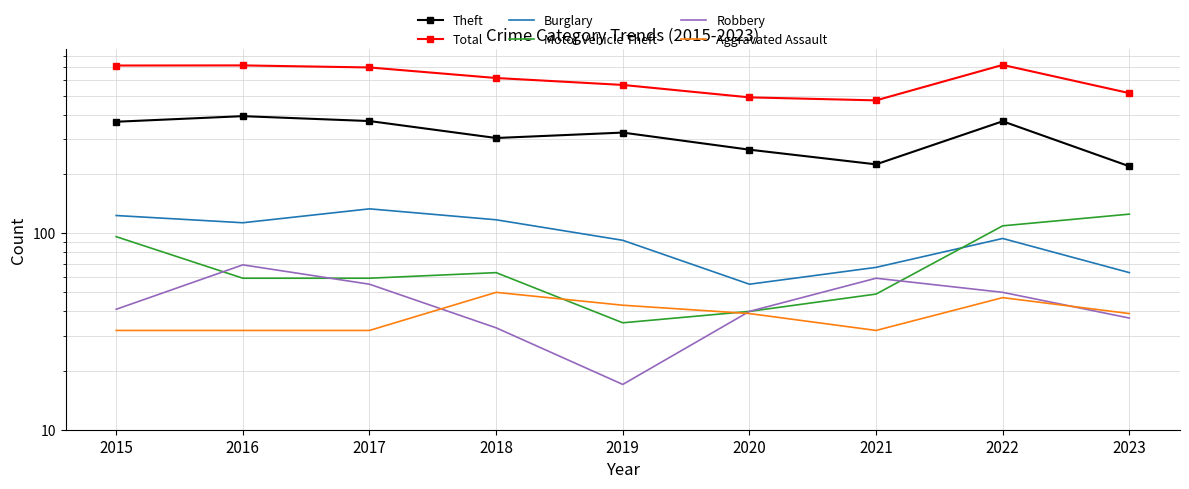

What is the total value across all series at 2015?

1374